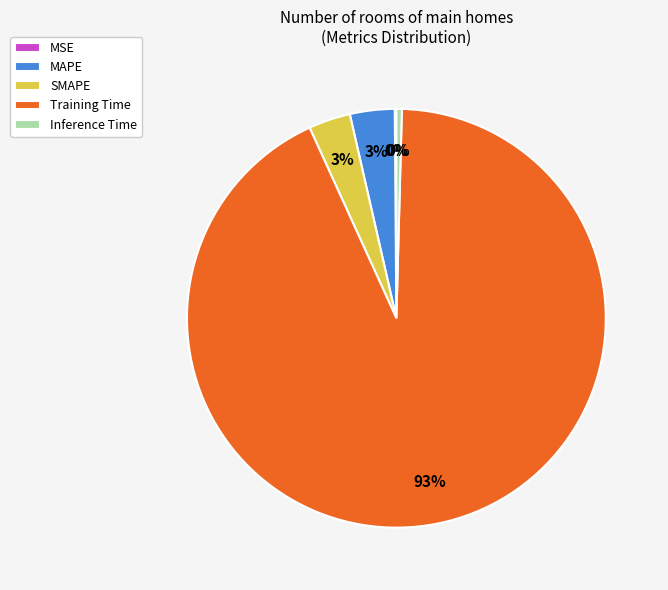

True or false: MAPE accounts for 3% of the total.

True